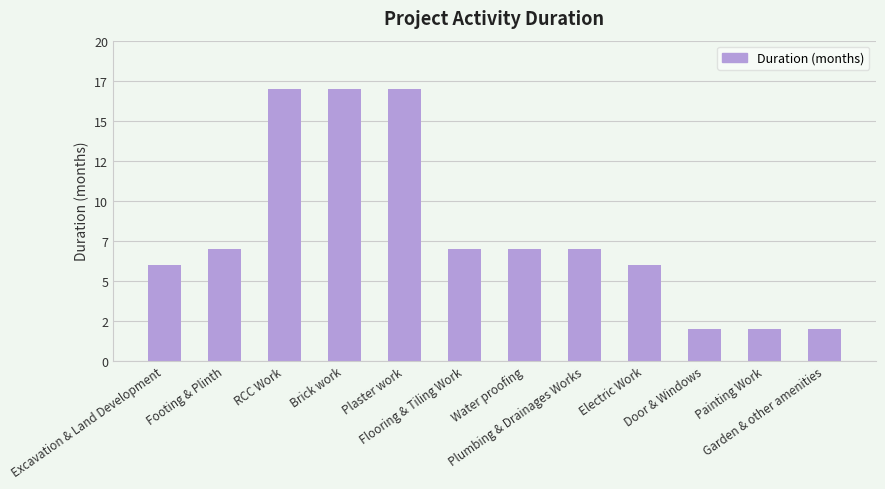

What is the change in value from Electric Work to Painting Work?

-4